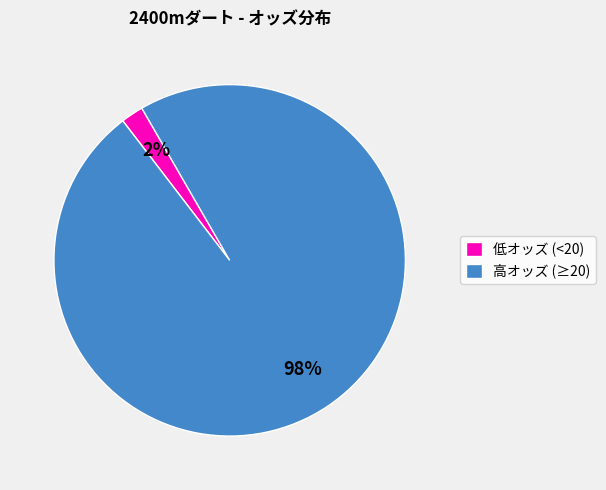

Is the sum of 低オッズ (<20) and 高オッズ (≥20) greater than half?

Yes